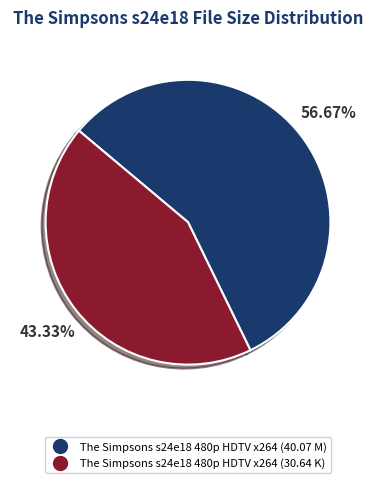

What is the largest slice in the pie chart?

The Simpsons s24e18 480p HDTV x264 (40.07 M)